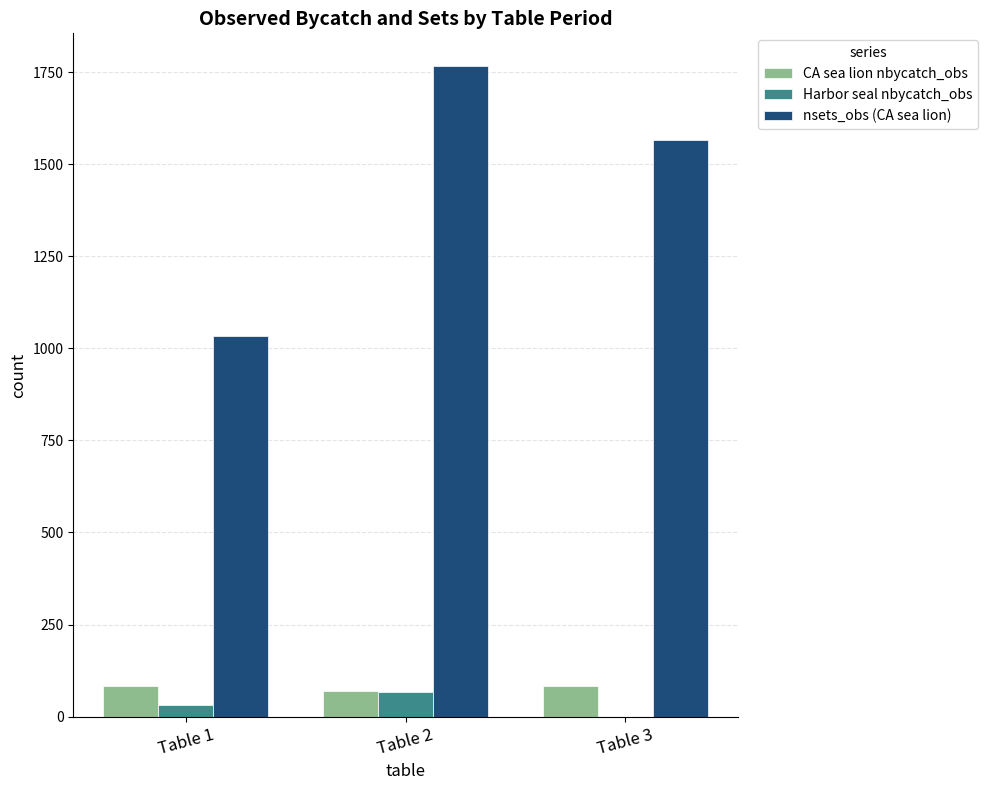

How many values in Harbor seal nbycatch_obs are above zero?

2